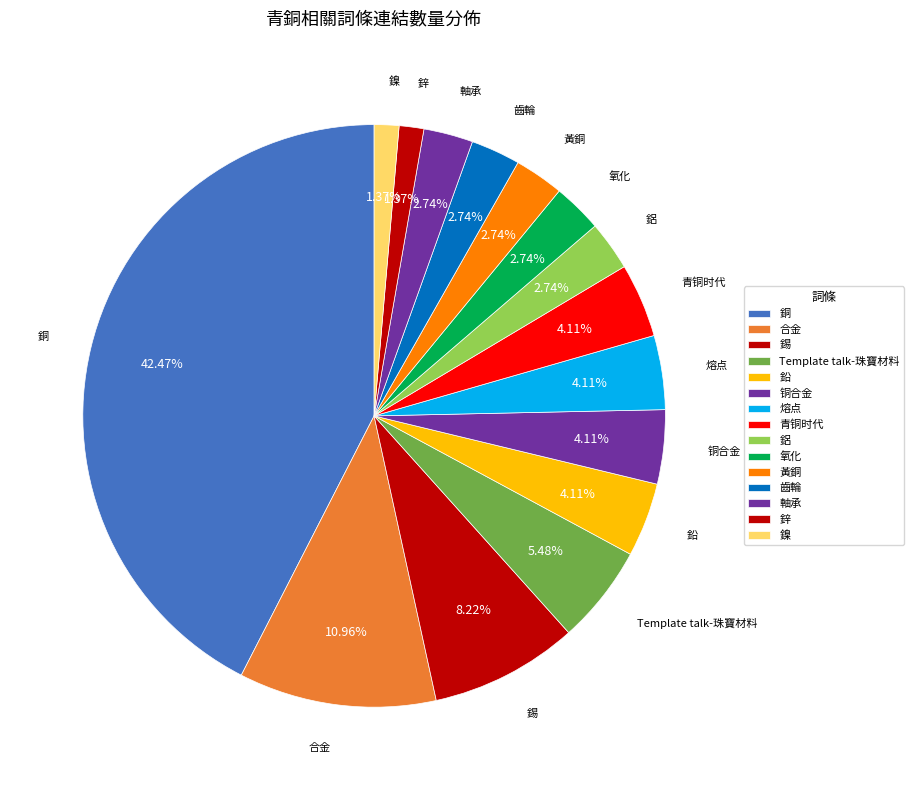

How many slices are in this pie chart?

15